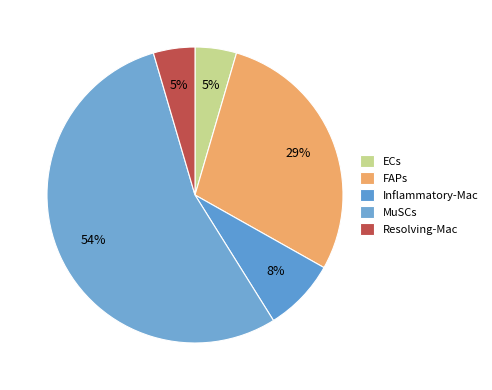

Rank the categories by value from lowest to highest.

ECs, Resolving-Mac, Inflammatory-Mac, FAPs, MuSCs